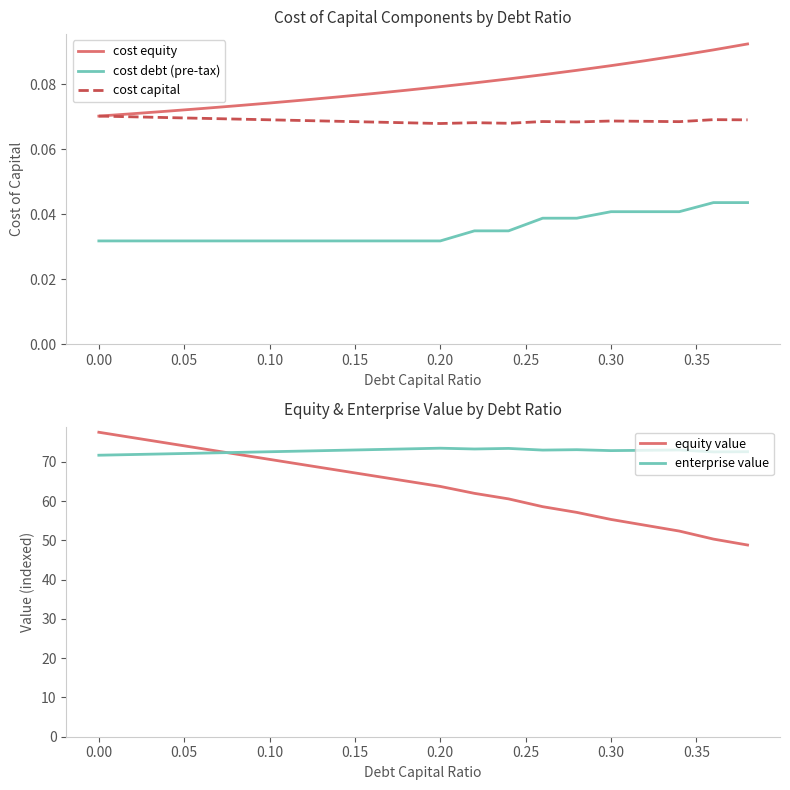

Count the number of categories in the chart.

20